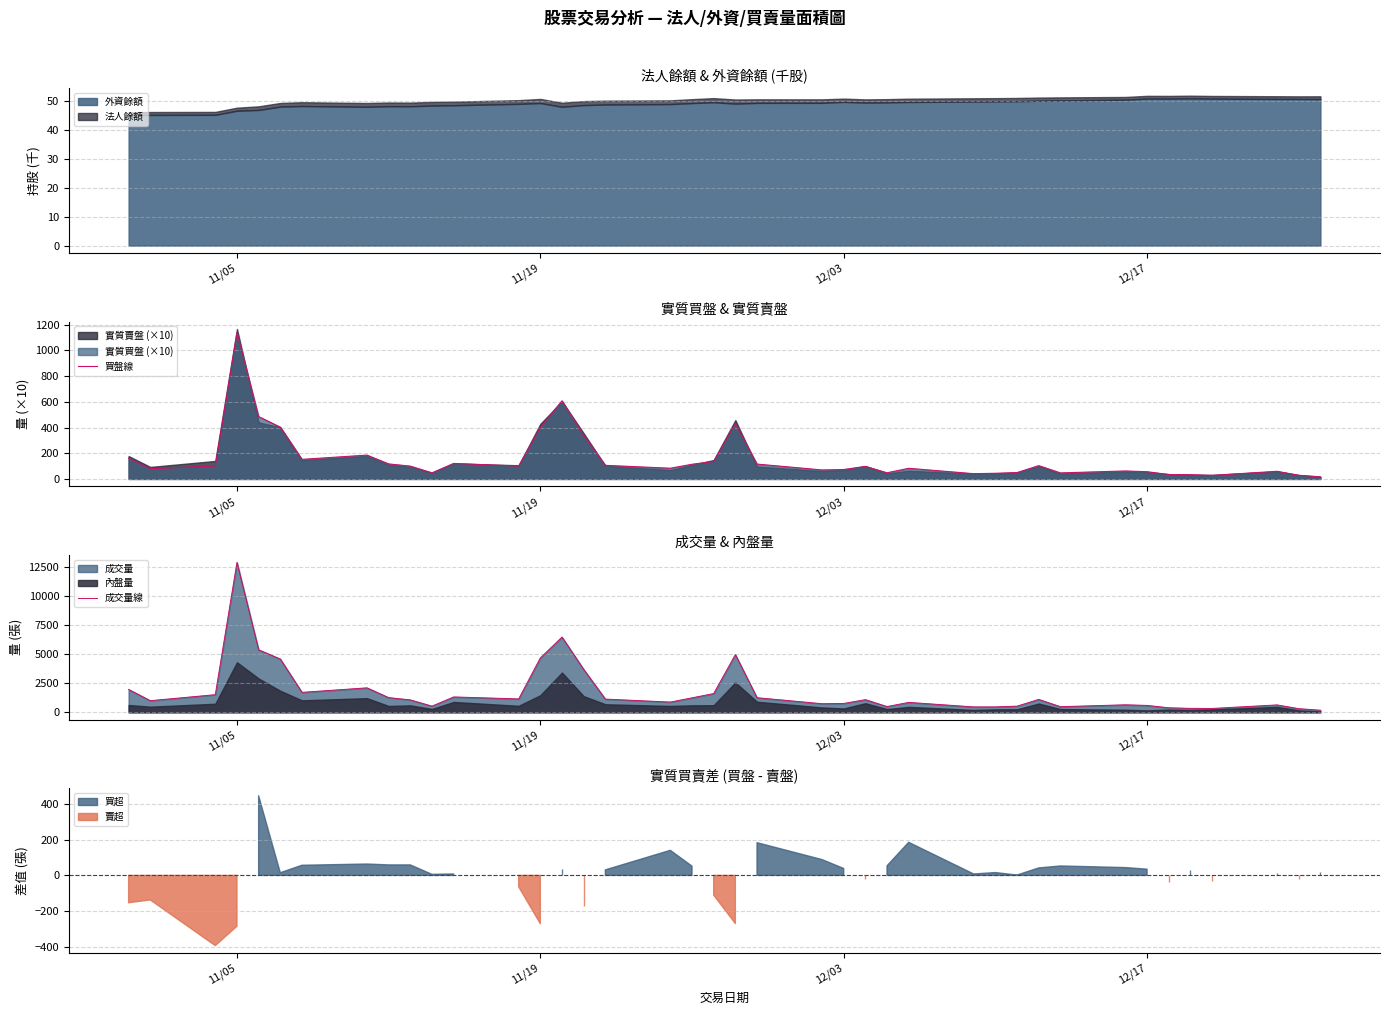

What is the minimum value for 外資餘額?

45.1